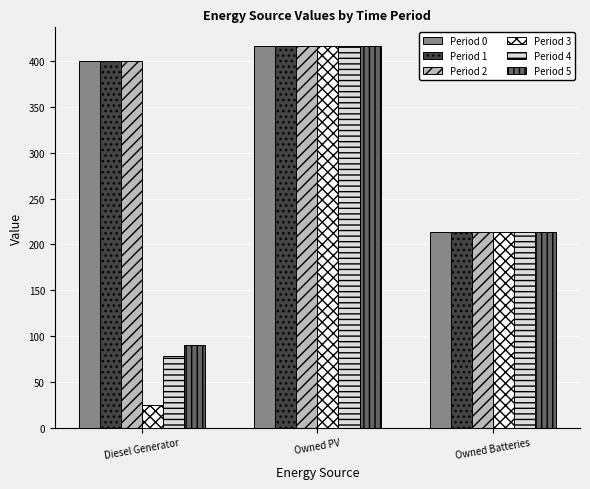

At which category does the chart reach its minimum across all series?

Diesel Generator